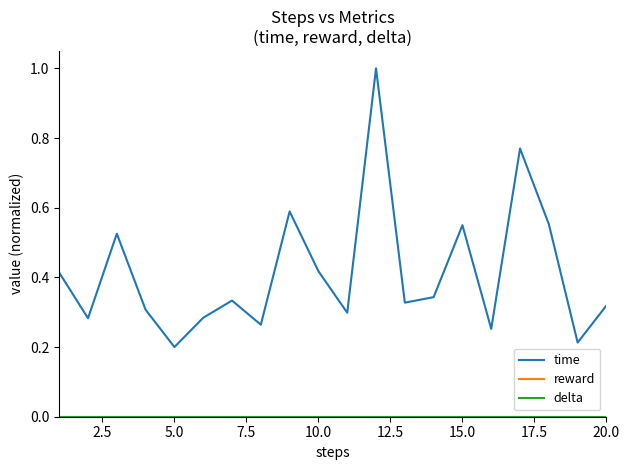

Is this an area chart (filled region under the line)?

No